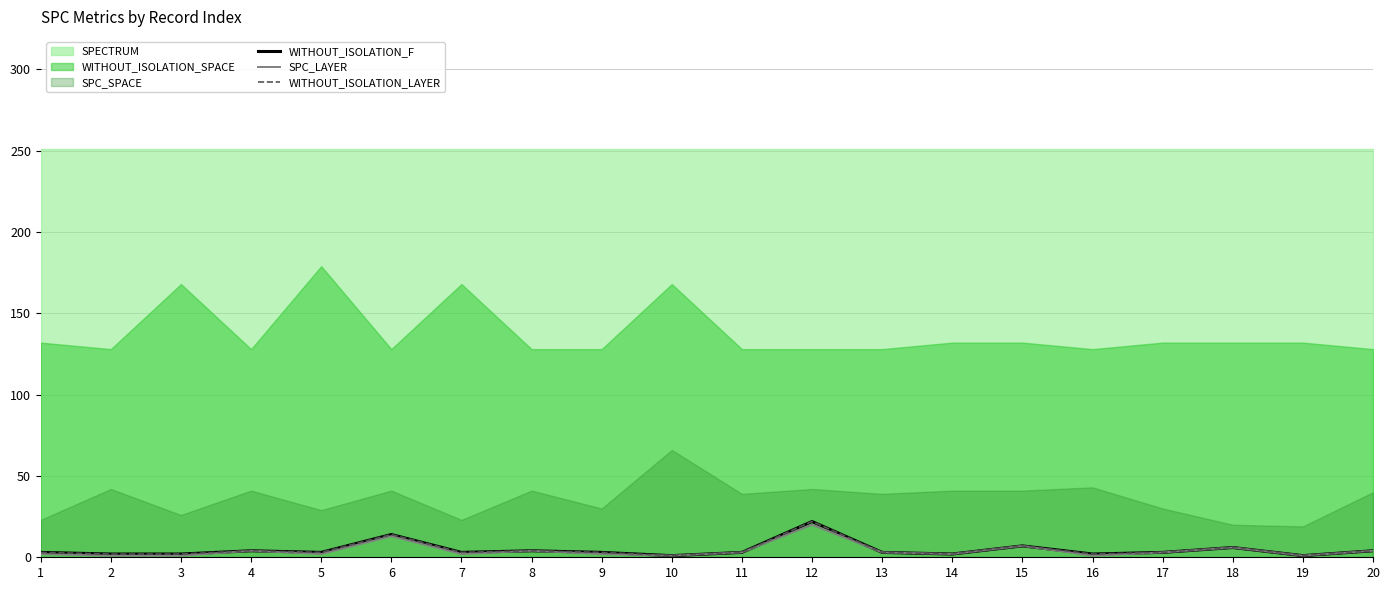

True or false: SPC_LAYER and WITHOUT_ISOLATION_F cross at least once.

False